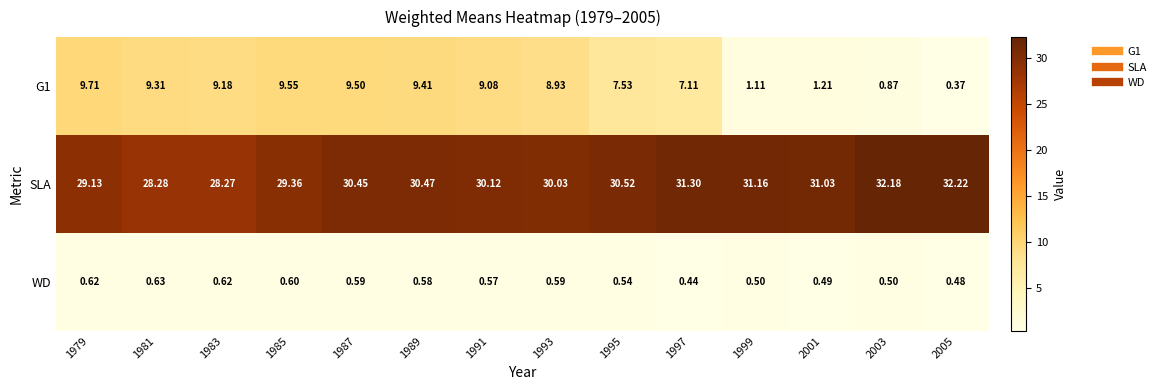

List the series in order of their peak value, lowest first.

WD, G1, SLA